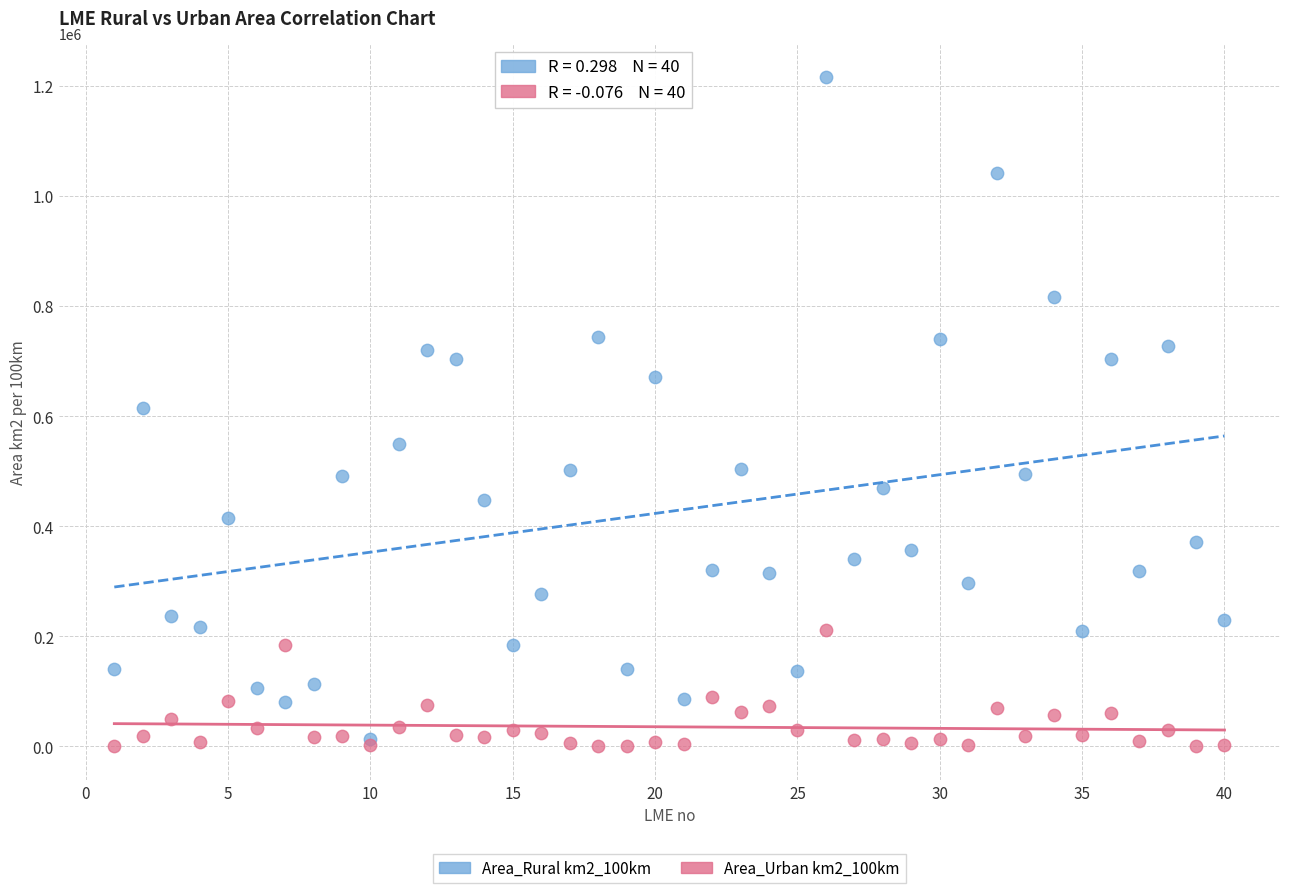

Which series has the largest Y range (max minus min)?

Area_Rural km2_100km